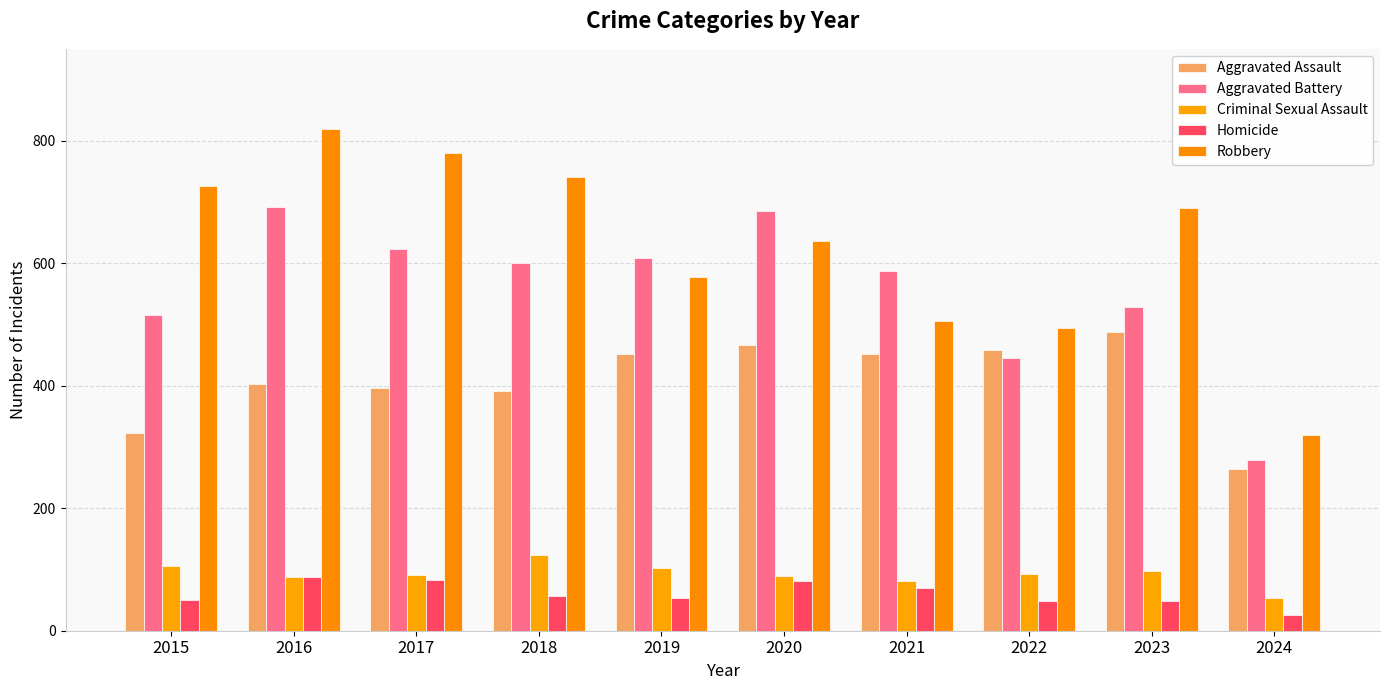

What is the spread (max minus min) of values at 2024?

293